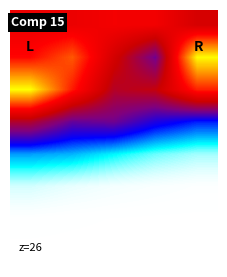

How many distinct data groups are displayed?

8